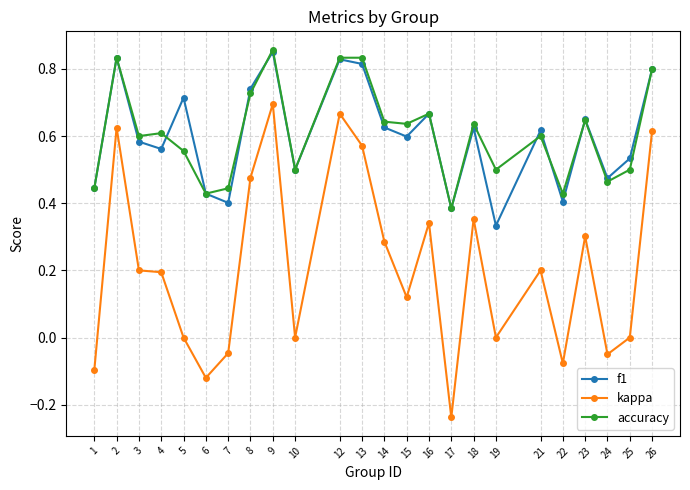

What is the sum of the f1 values at 23 and 12?

1.5